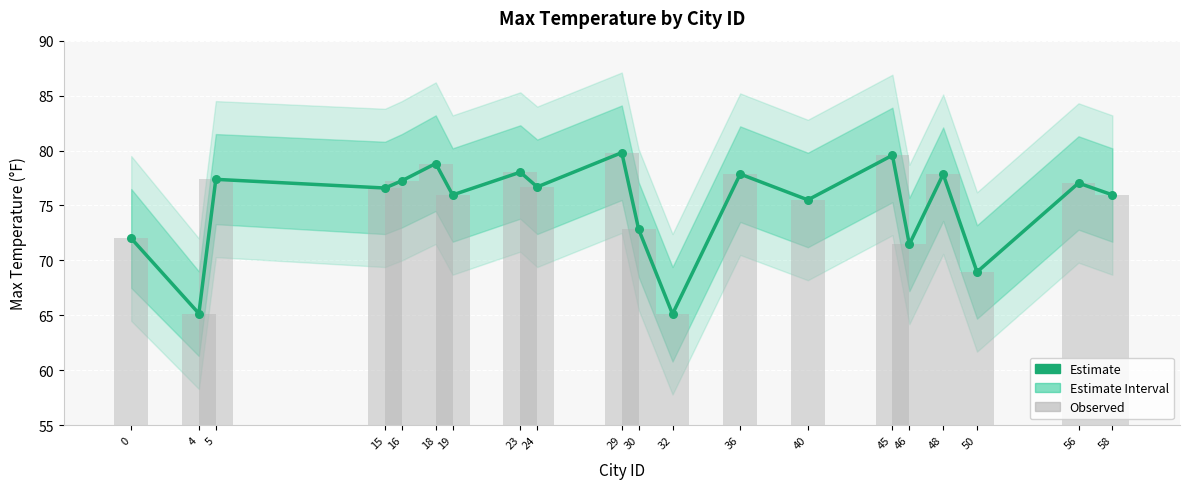

What is the total value across all series at 40?

151.0